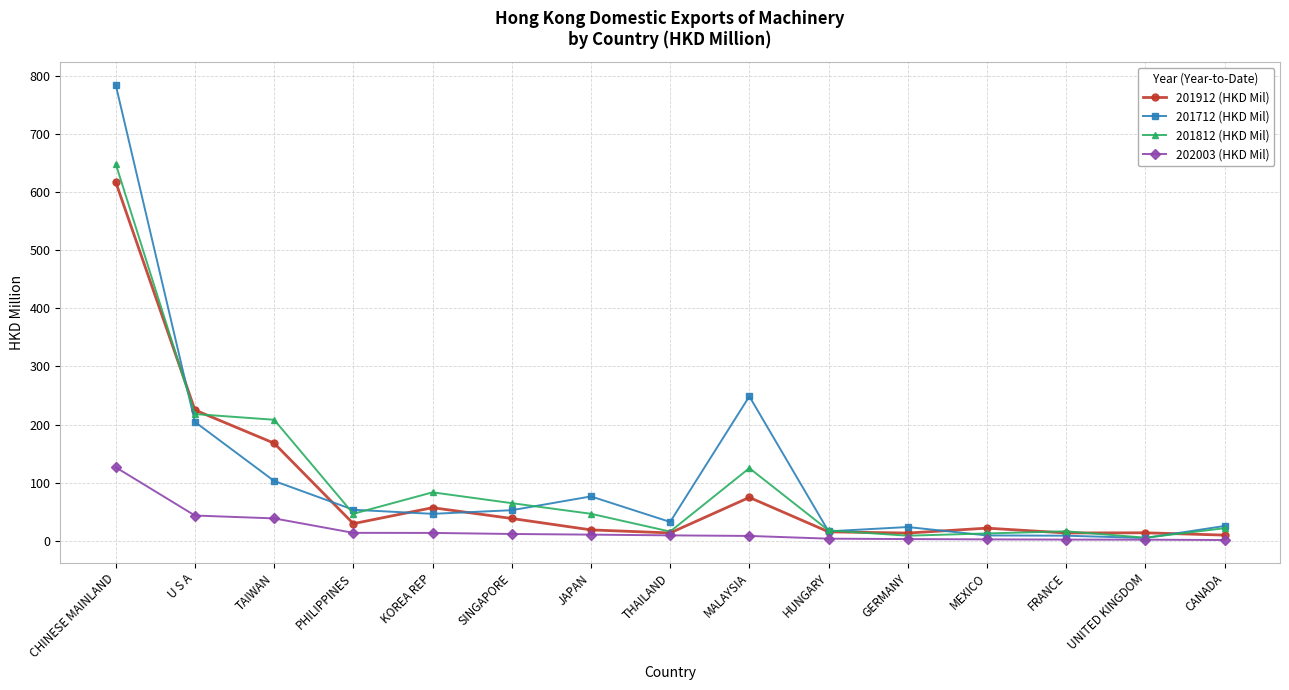

In 201712 (HKD Mil), how many points are higher than both neighbors (excluding endpoints)?

3